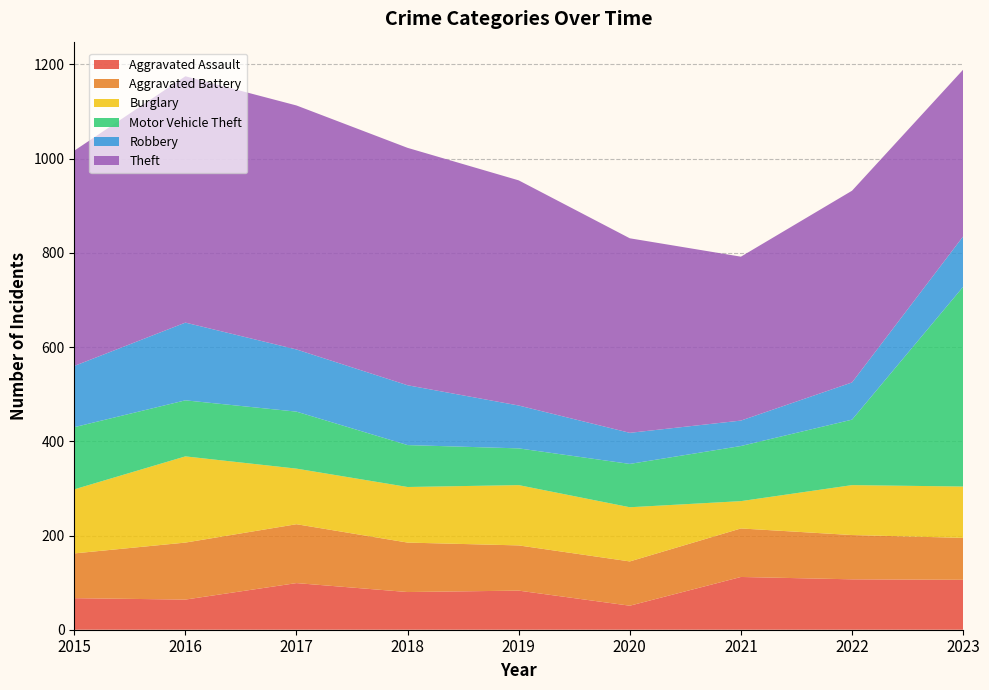

Reading left to right, extract all data points from this chart.

Aggravated Assault: 2015=67	2016=64	2017=99	2018=80	2019=83	2020=51	2021=112	2022=107	2023=106
Aggravated Battery: 2015=95	2016=121	2017=125	2018=105	2019=96	2020=94	2021=103	2022=94	2023=89
Burglary: 2015=136	2016=183	2017=118	2018=118	2019=128	2020=115	2021=58	2022=106	2023=109
Motor Vehicle Theft: 2015=132	2016=119	2017=121	2018=89	2019=78	2020=92	2021=117	2022=139	2023=424
Robbery: 2015=130	2016=165	2017=132	2018=127	2019=91	2020=66	2021=54	2022=79	2023=107
Theft: 2015=457	2016=523	2017=518	2018=504	2019=478	2020=413	2021=348	2022=407	2023=354